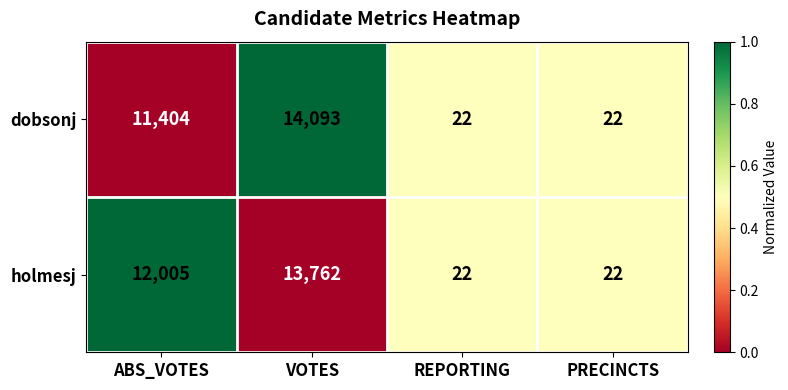

Count the dobsonj values in the range 22 to 14093.

4